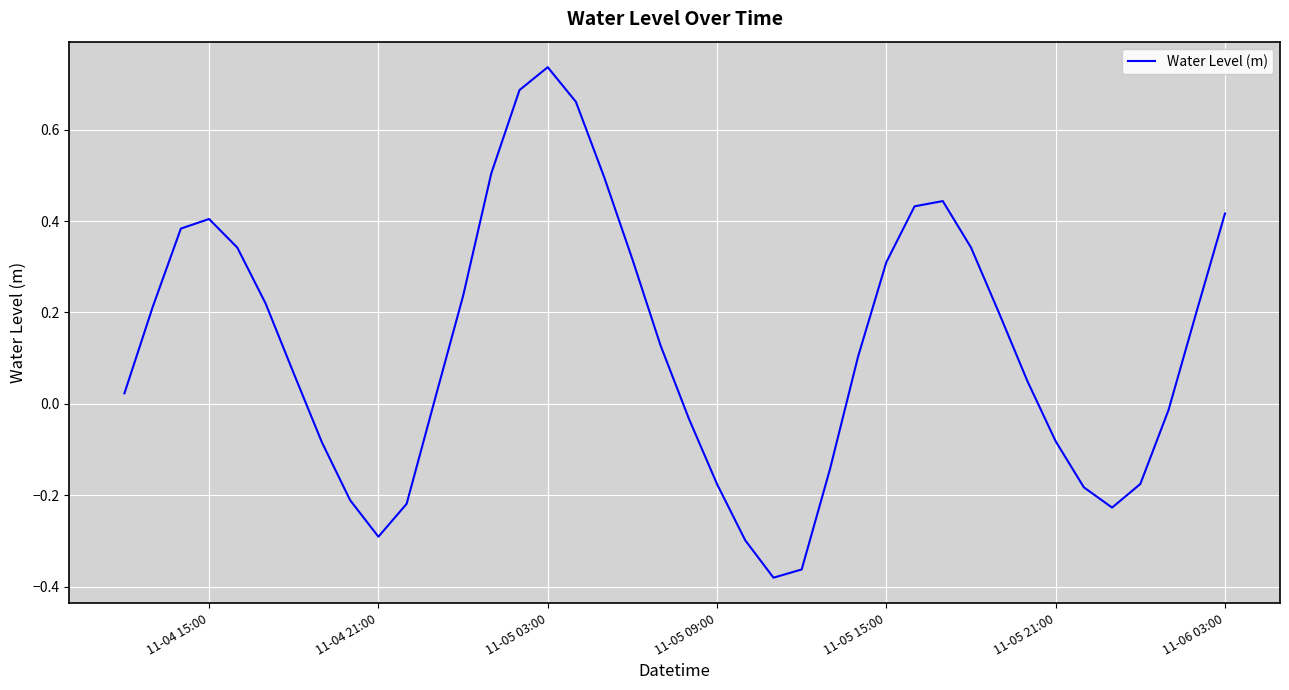

What is the maximum value shown in the chart?

0.7